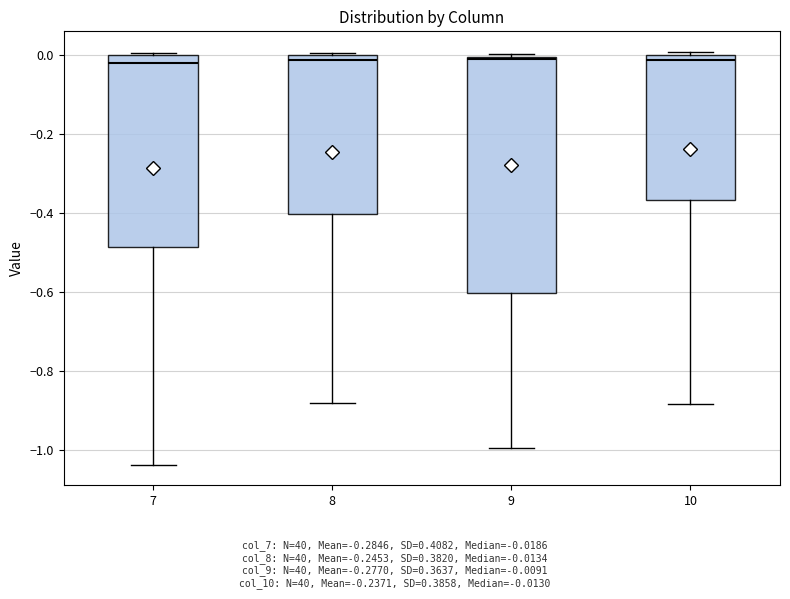

Reading left to right, transcribe this box plot: for each box, give where its median line is, the range the box spans, and where its two whiskers end, as read against the y-axis. The values are not printed on the chart, so give them approximately, as read against the axis.

7: median -0.02, box -0.48 to 0.00, whiskers -1.04 to 0.00
8: median -0.02, box -0.40 to 0.00, whiskers -0.88 to 0.00
9: median 0.00, box -0.60 to 0.00, whiskers -1.00 to 0.00
10: median -0.02, box -0.36 to 0.00, whiskers -0.88 to 0.00 (just above the box's upper edge)